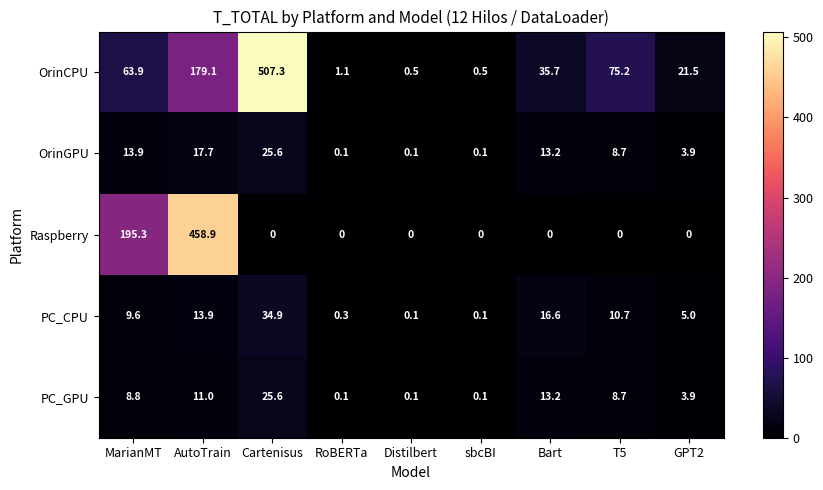

True or false: Raspberry has a value of 63.0 at MarianMT.

False